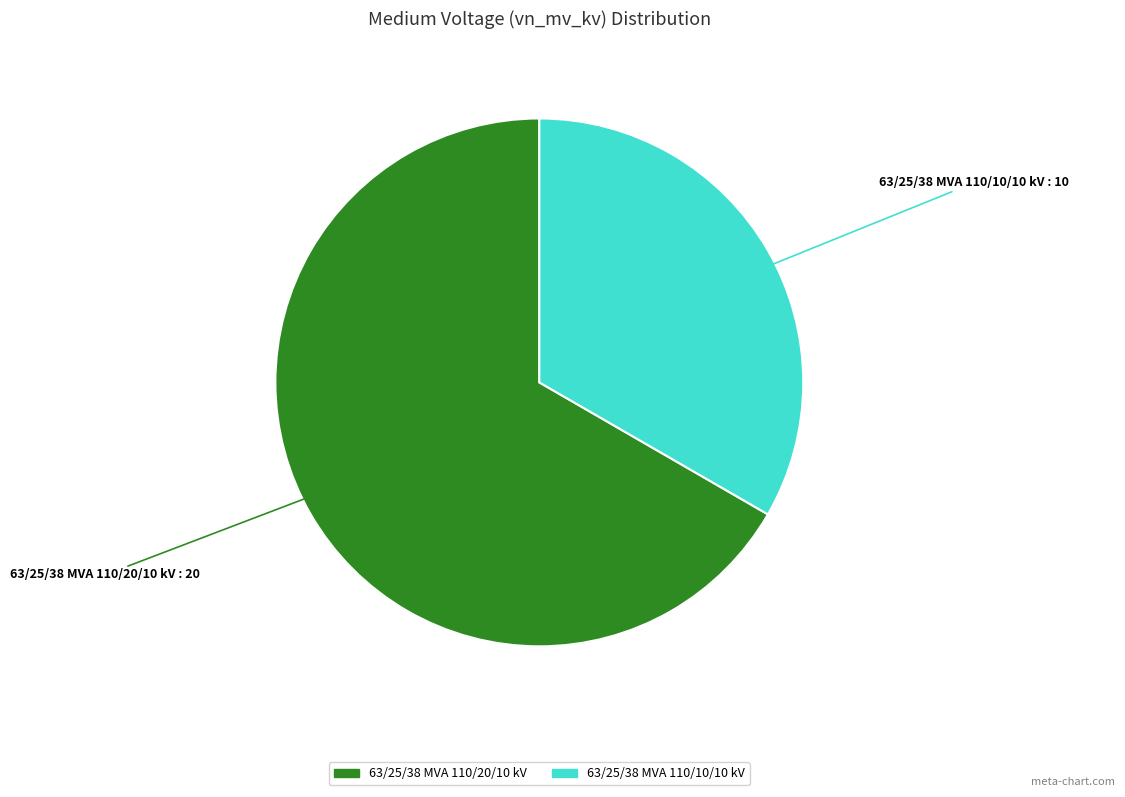

Between 63/25/38 MVA 110/20/10 kV and 63/25/38 MVA 110/10/10 kV, which is larger?

63/25/38 MVA 110/20/10 kV